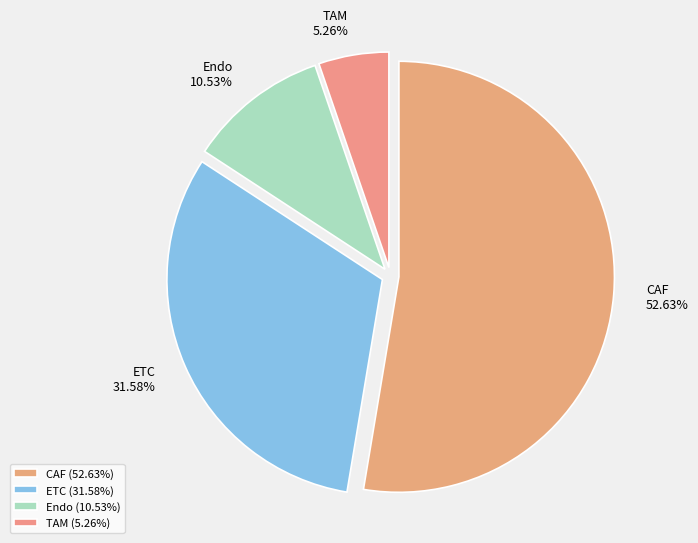

Is the sum of TAM and CAF greater than half?

Yes